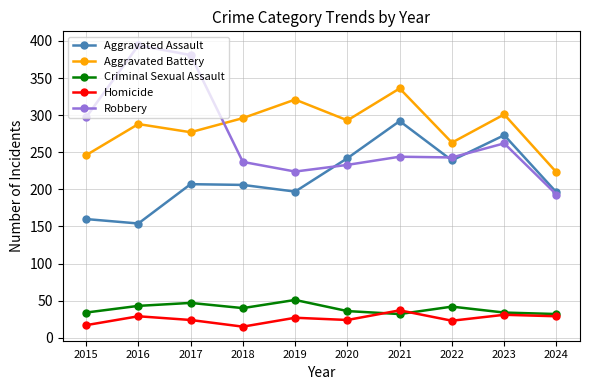

Which series changed the most between 2023 and 2024?

Aggravated Battery